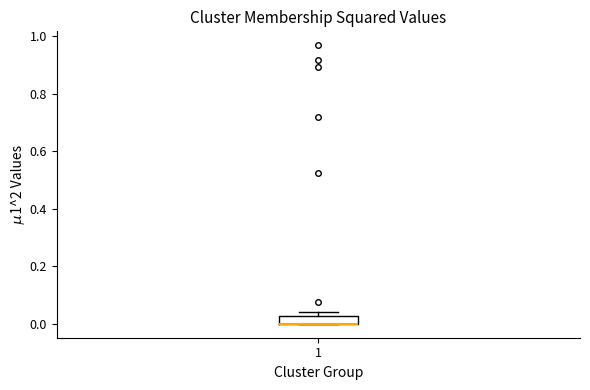

Where is the lower edge of the box at x = 1 on the y-axis? The values are not printed on the chart, so give them approximately, as read against the axis.

0.00